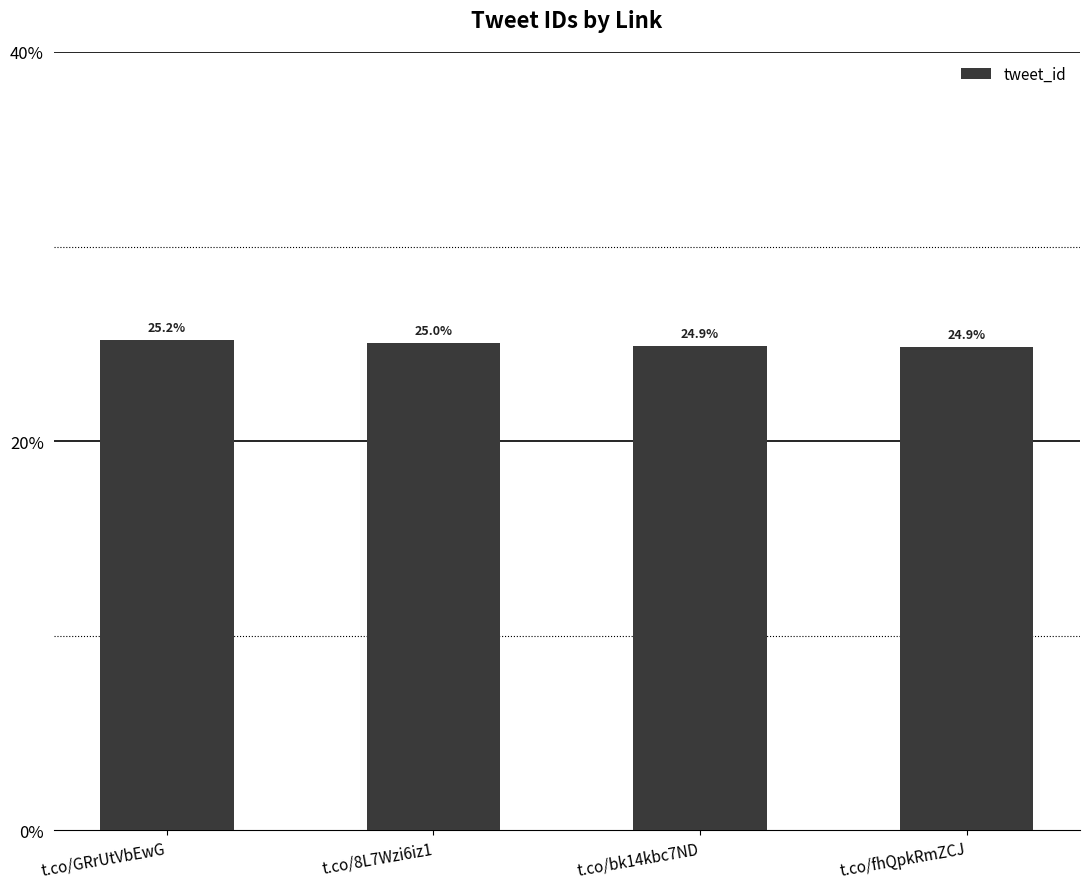

What is the difference between the second highest and second lowest values?

0.2